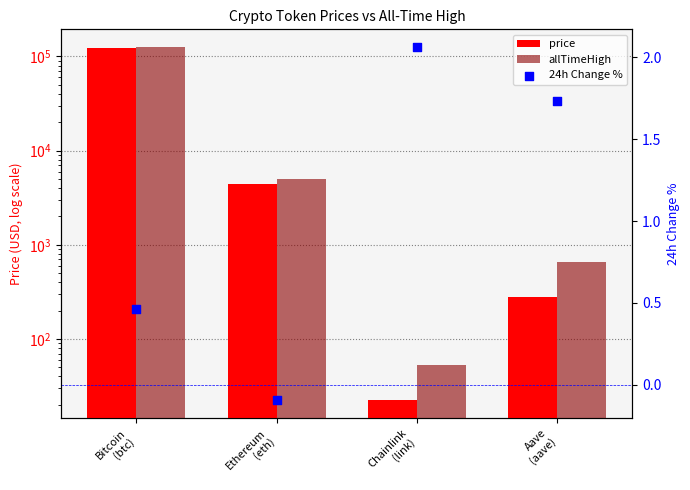

Which series has the largest Y range (max minus min)?

allTimeHigh